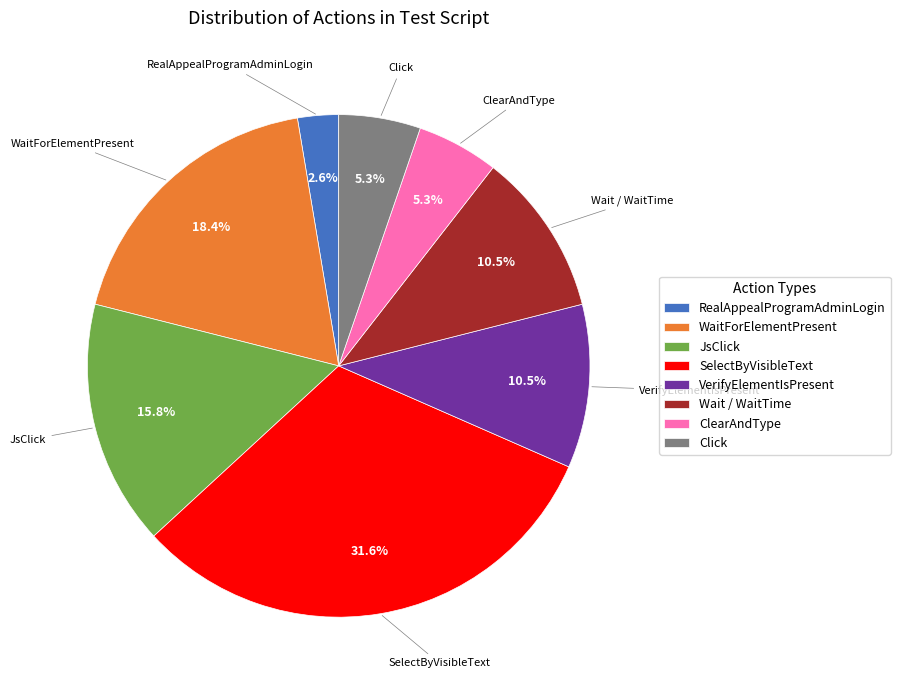

To the nearest percent, what percentage of the pie is JsClick?

16%